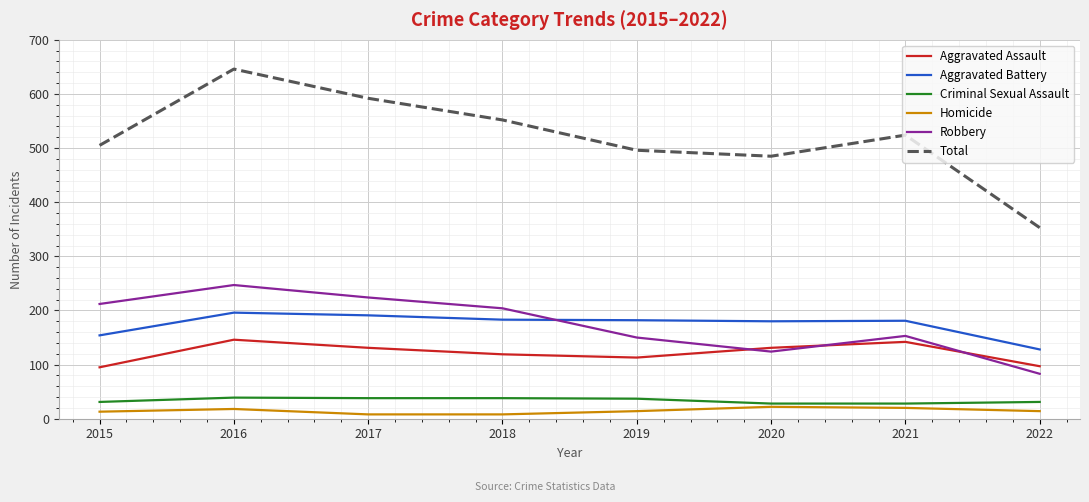

Is the value of Aggravated Battery at 2016 greater than the value of Criminal Sexual Assault at 2016?

Yes